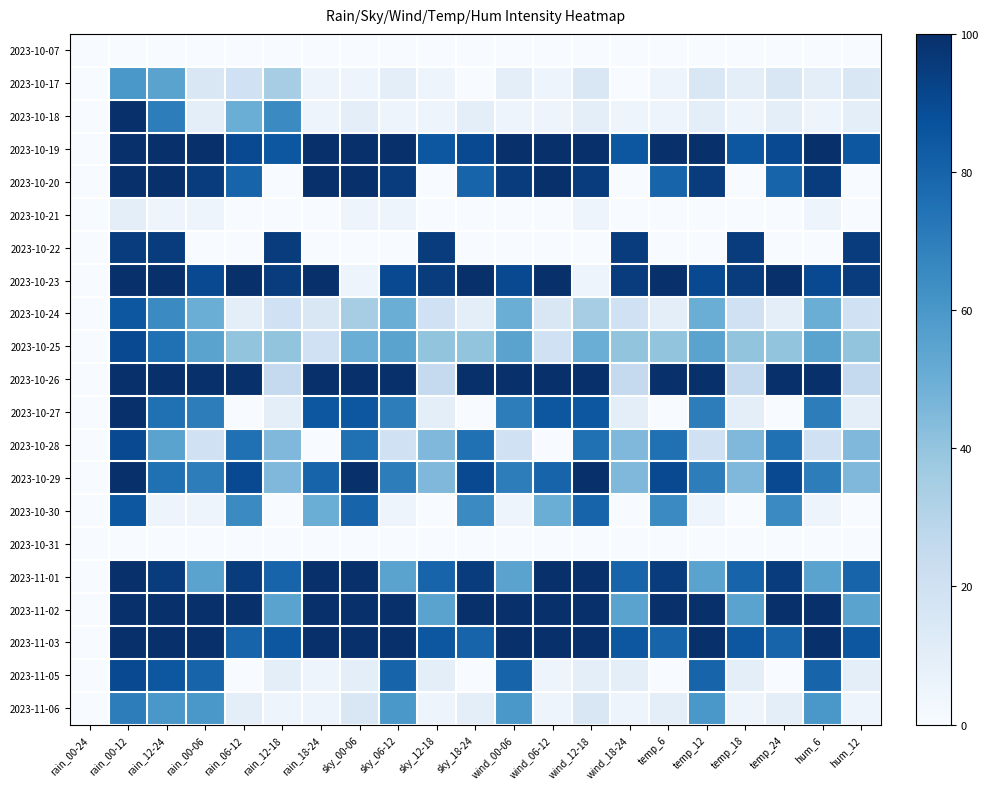

What is the spread (max minus min) of values at hum_6?

100